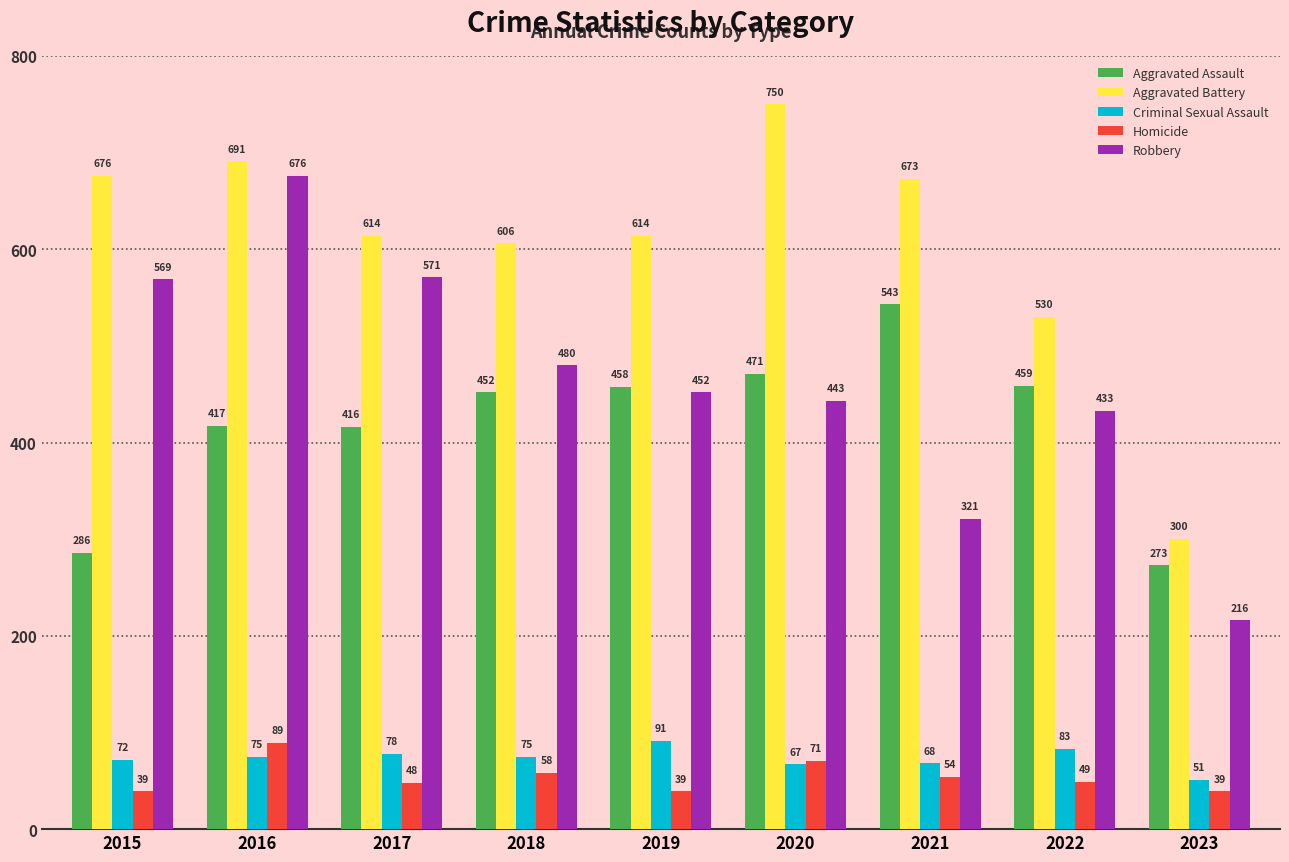

Are the bars grouped side by side (vs. stacked)?

Yes